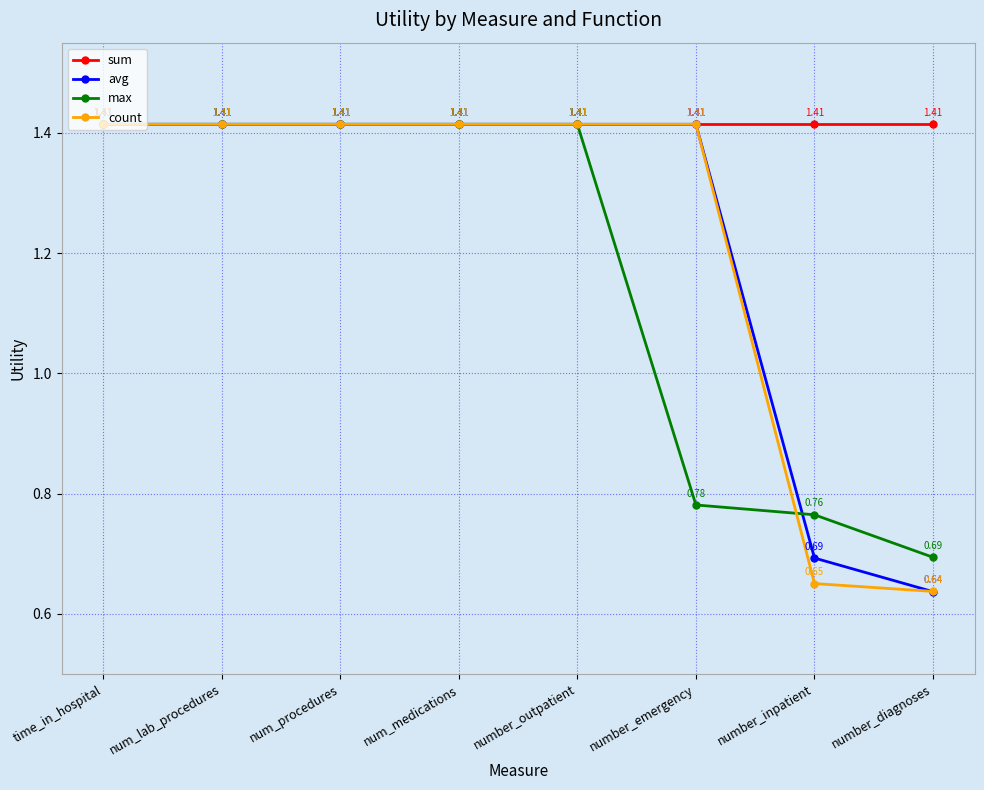

Which label corresponds to the smallest value in the chart?

number_diagnoses